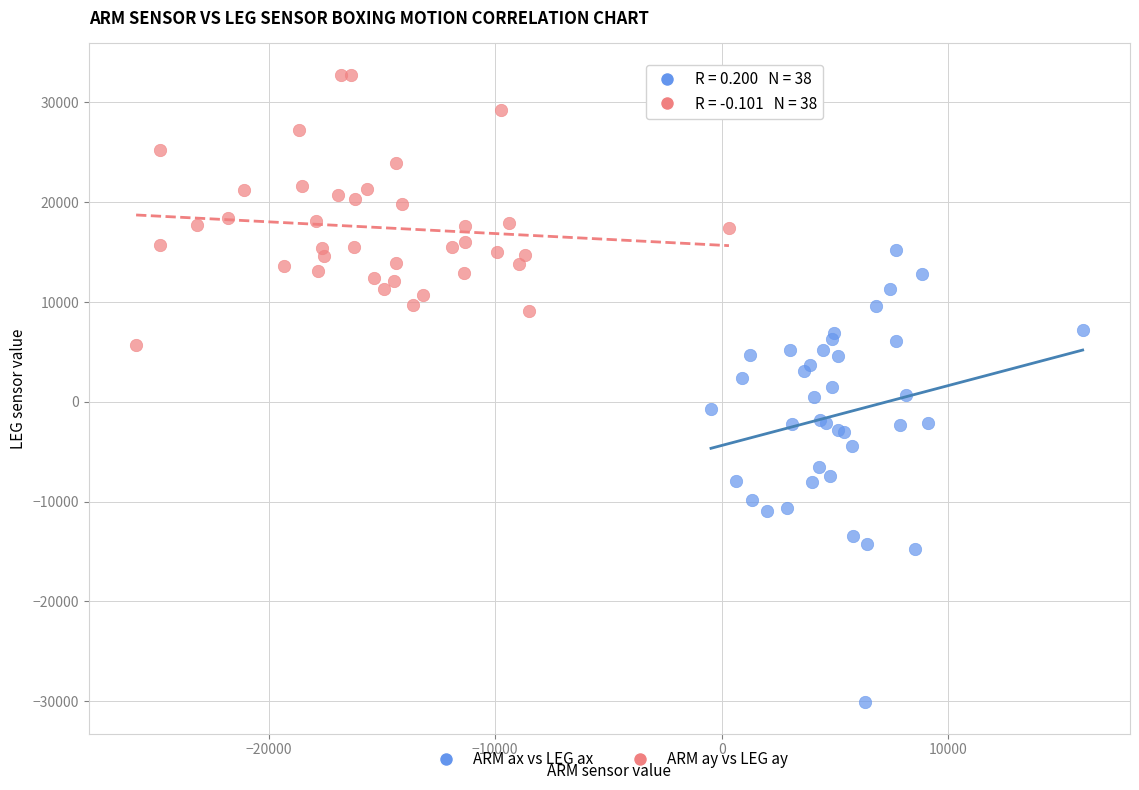

Which series reaches the minimum Y coordinate?

ARM ax vs LEG ax